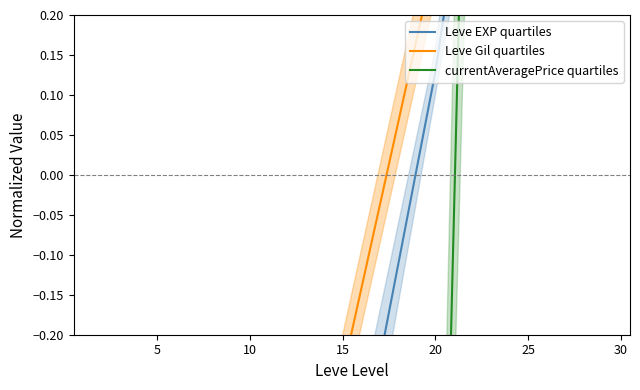

Is this an area chart (filled region under the line)?

No